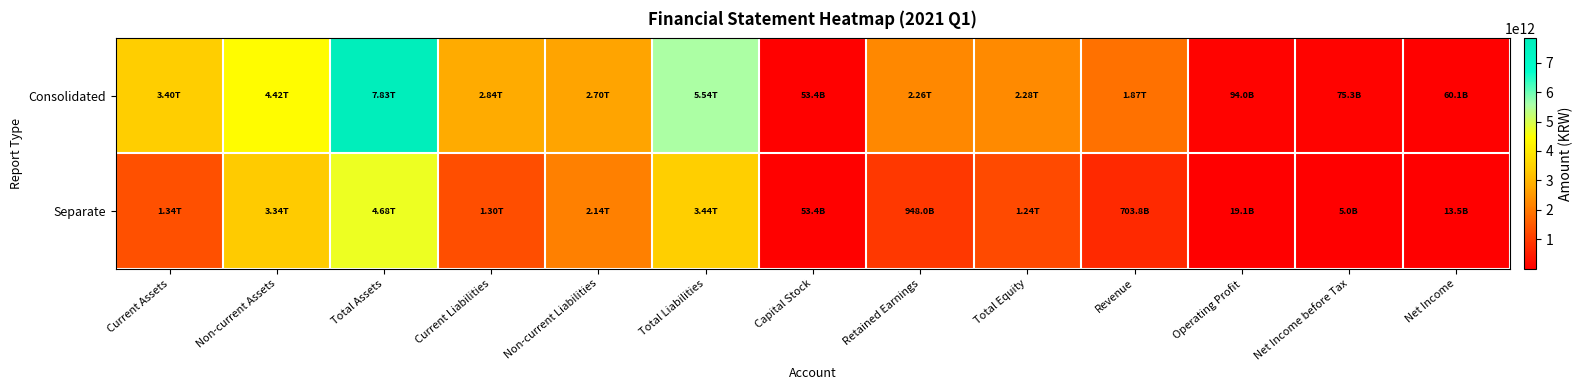

Reading left to right, transcribe all the data shown in this chart.

Consolidated: Current Assets=3401305534389	Non-current Assets=4423700722670	Total Assets=7825006257059	Current Liabilities=2840552228174	Non-current Liabilities=2700709719005	Total Liabilities=5541261947179	Capital Stock=53380000000	Retained Earnings=2256144367488	Total Equity=2283744309880	Revenue=1869025977501	Operating Profit=94038754193	Net Income before Tax=75300272652	Net Income=60067027495
Separate: Current Assets=1339815662560	Non-current Assets=3342254642325	Total Assets=4682070304885	Current Liabilities=1298228264463	Non-current Liabilities=2142387999707	Total Liabilities=3440616264170	Capital Stock=53380000000	Retained Earnings=947977888088	Total Equity=1241454040715	Revenue=703769165219	Operating Profit=19124004215	Net Income before Tax=4989074797	Net Income=13523309442